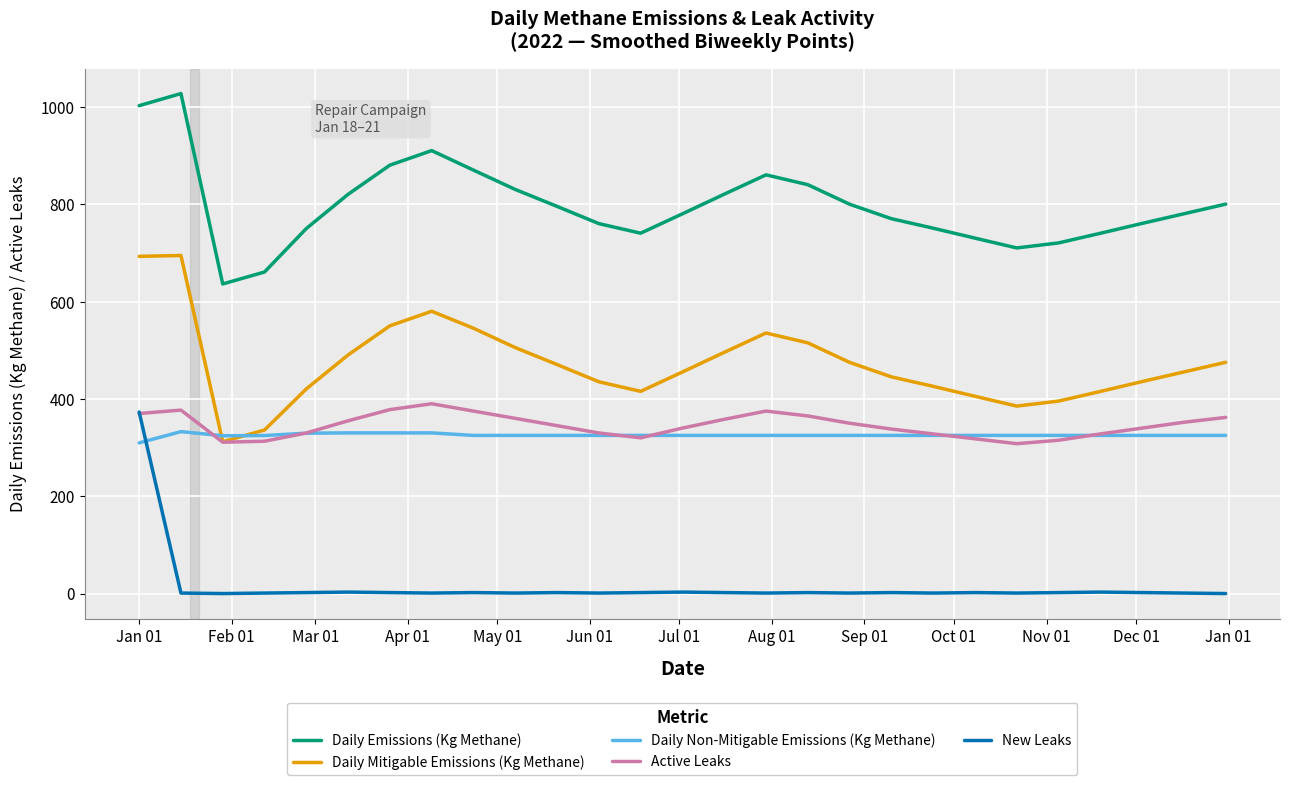

What is the maximum value for New Leaks?

373.0